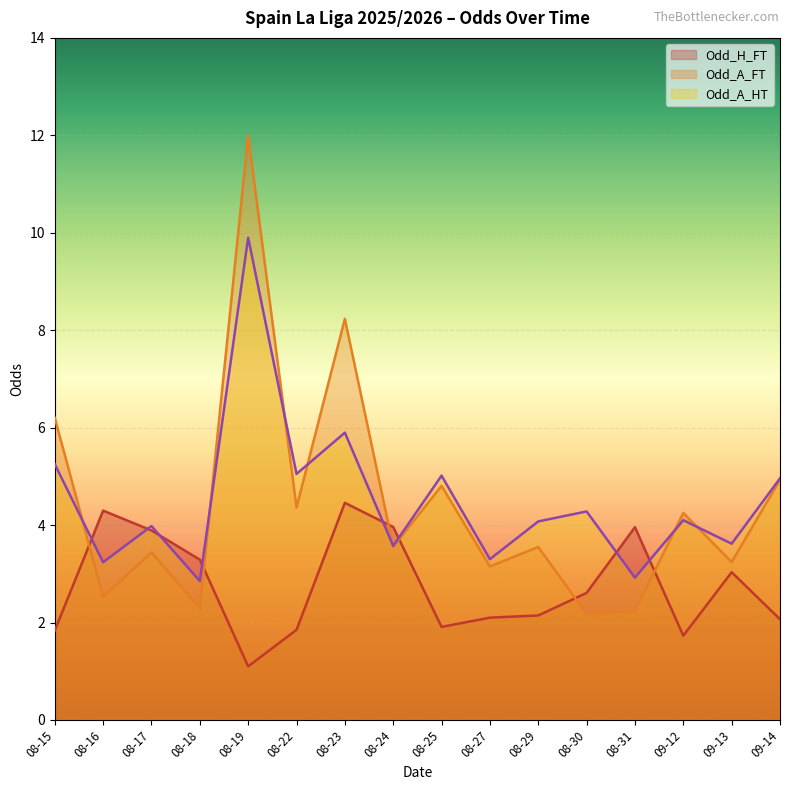

What is the difference between the highest and lowest values at 08-19?

10.9